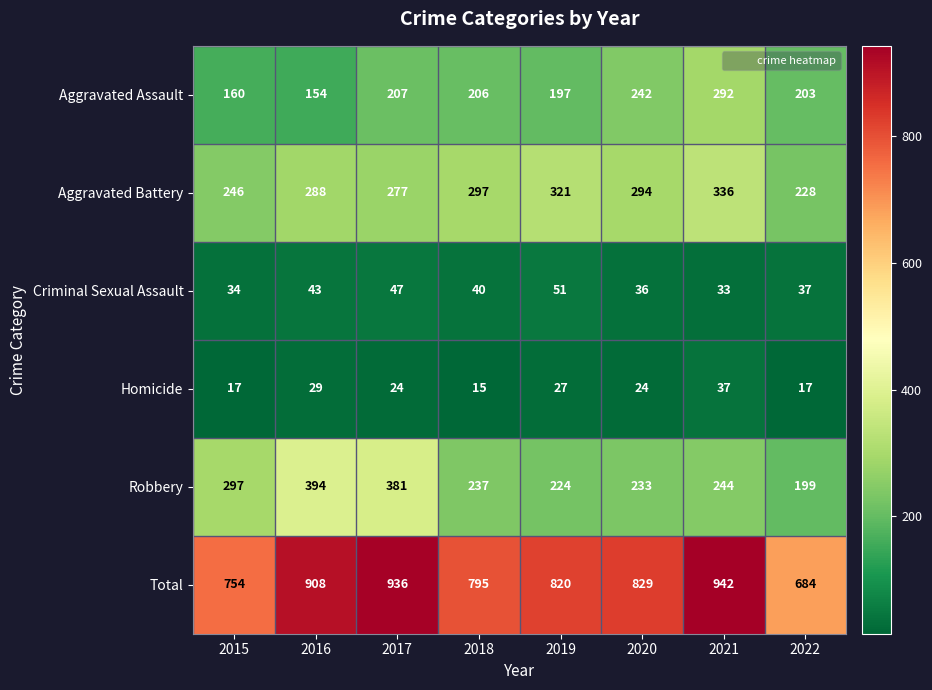

How many data points does each series have?

8